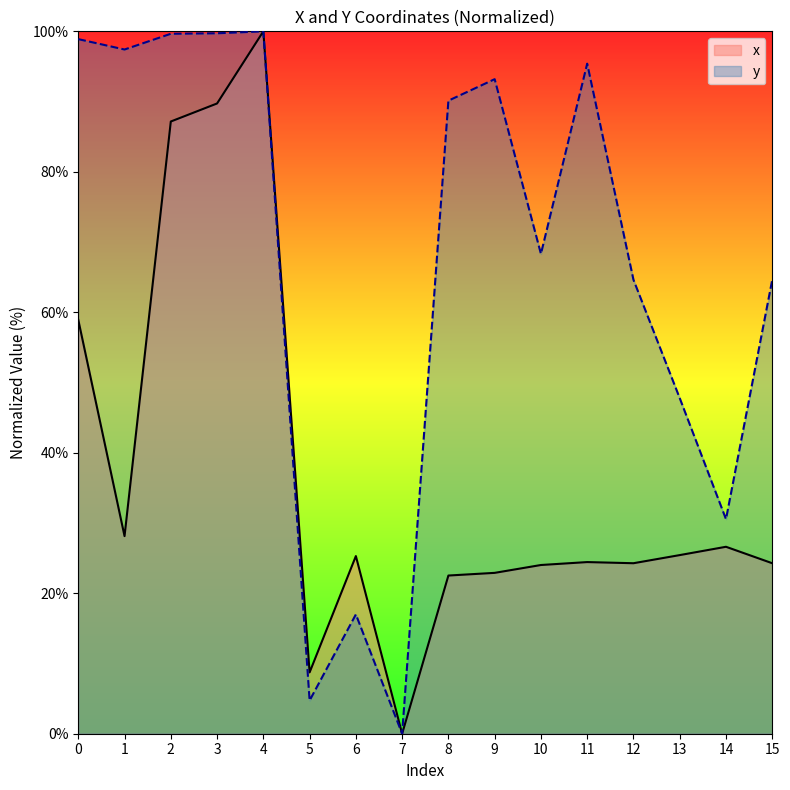

At which category does y reach its first local valley?

1